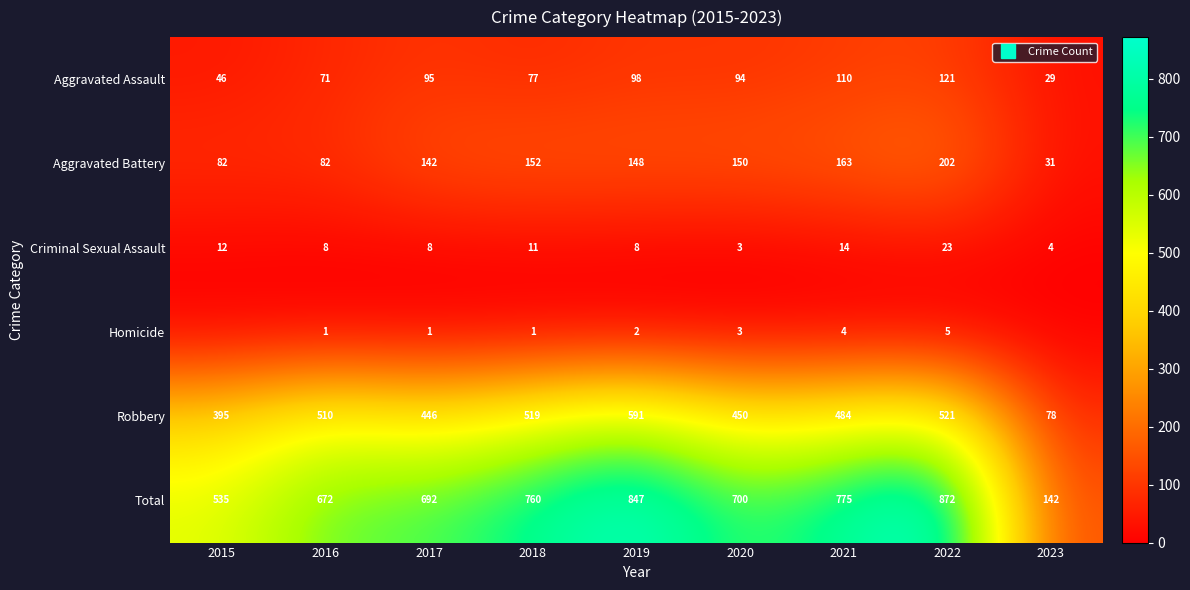

Which category has the lowest value in the Aggravated Battery series?

2023